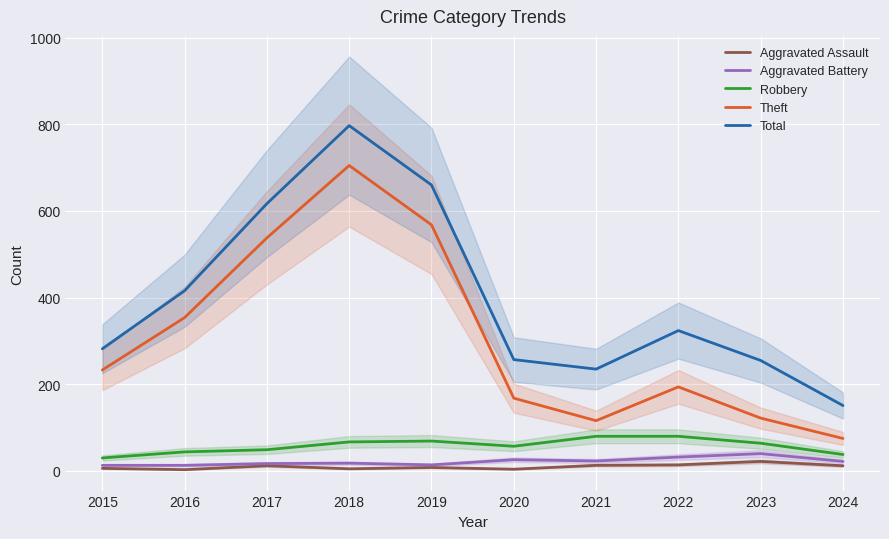

True or false: Aggravated Assault and Theft intersect in this chart.

False